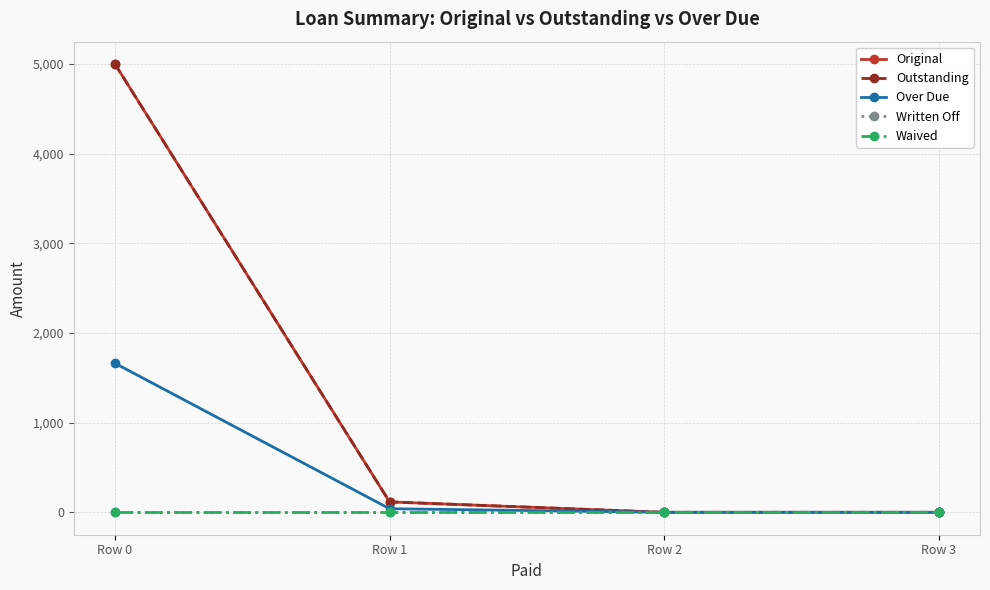

Does the chart have visible grid lines?

Yes